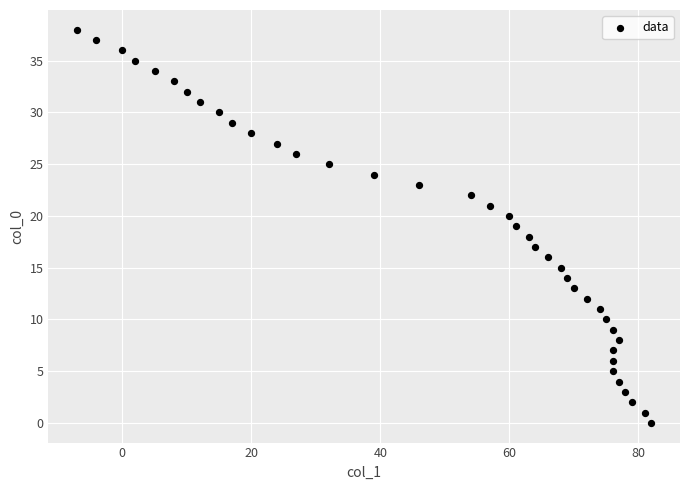

What is the range of Y values (max minus min)?

38